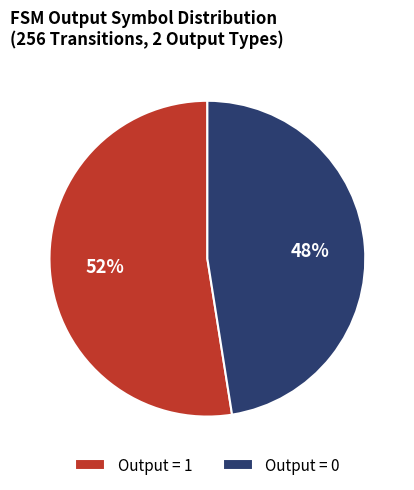

Is the sum of Output = 1 and Output = 0 greater than half?

Yes